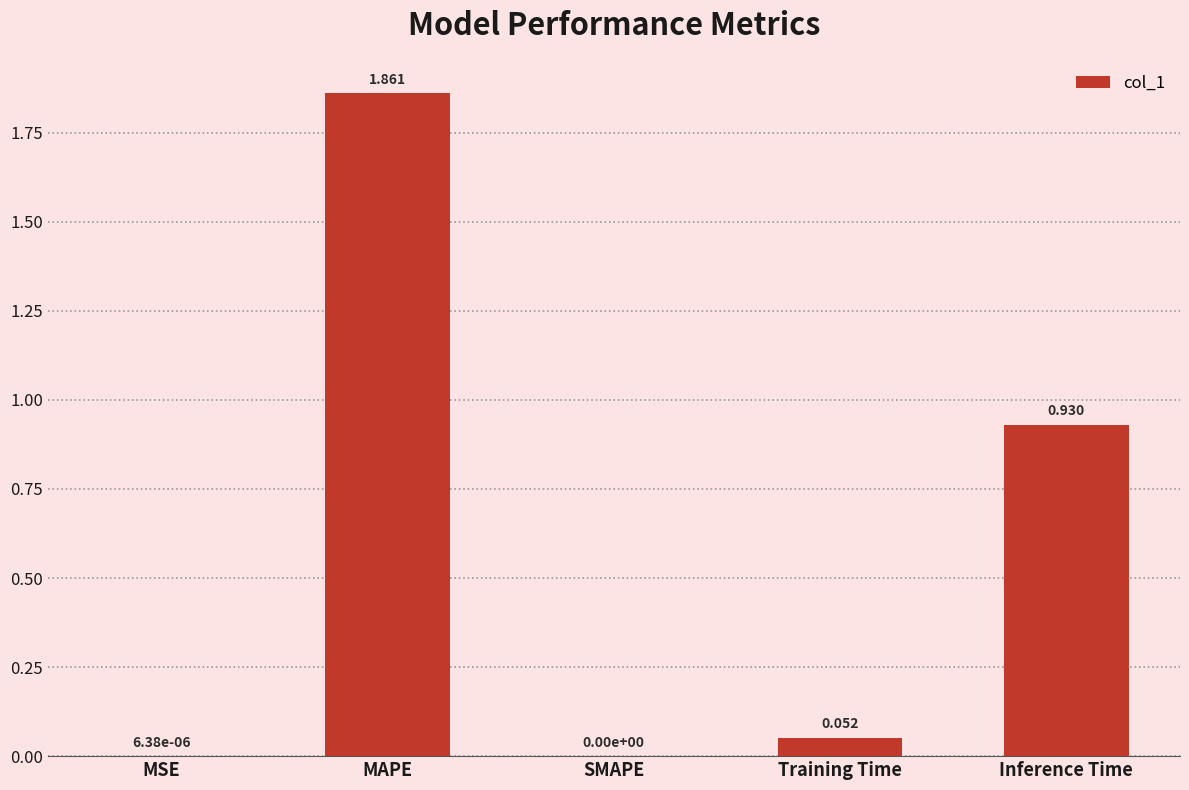

At which category does the chart reach its peak across all series?

MAPE